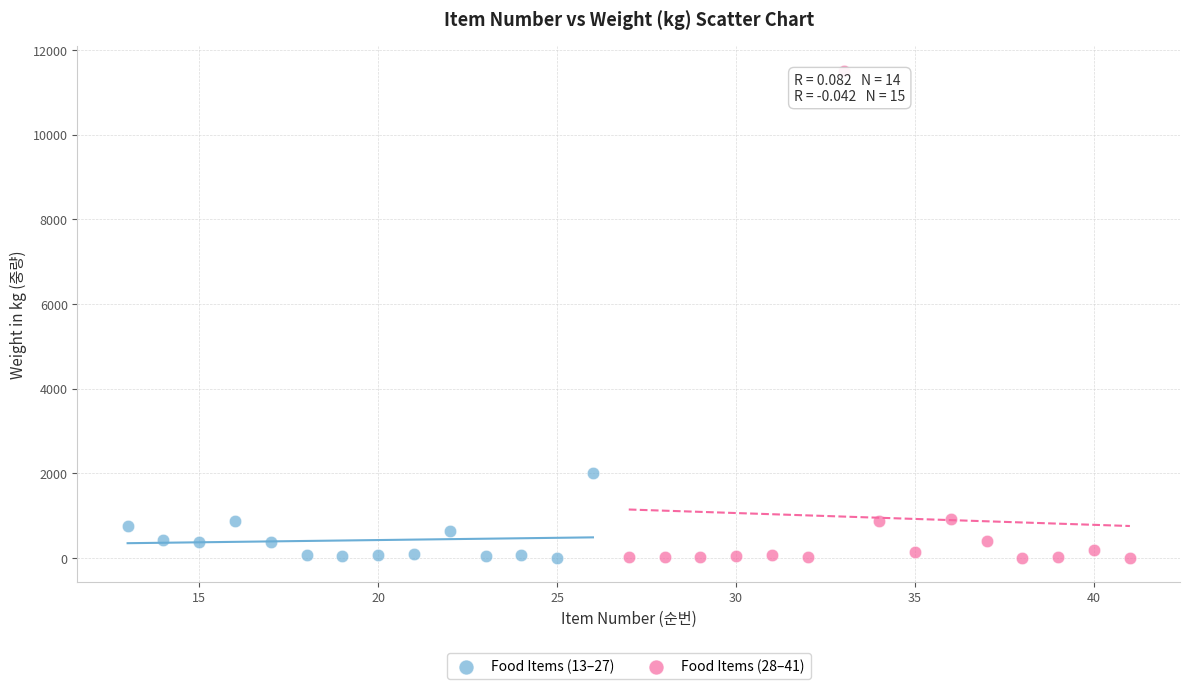

What are all the series names shown in the legend?

Food Items (13–27), Food Items (28–41)